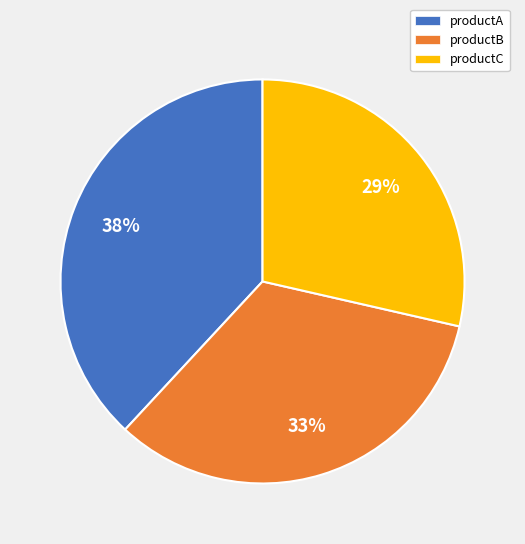

Is there a majority slice in this chart?

No